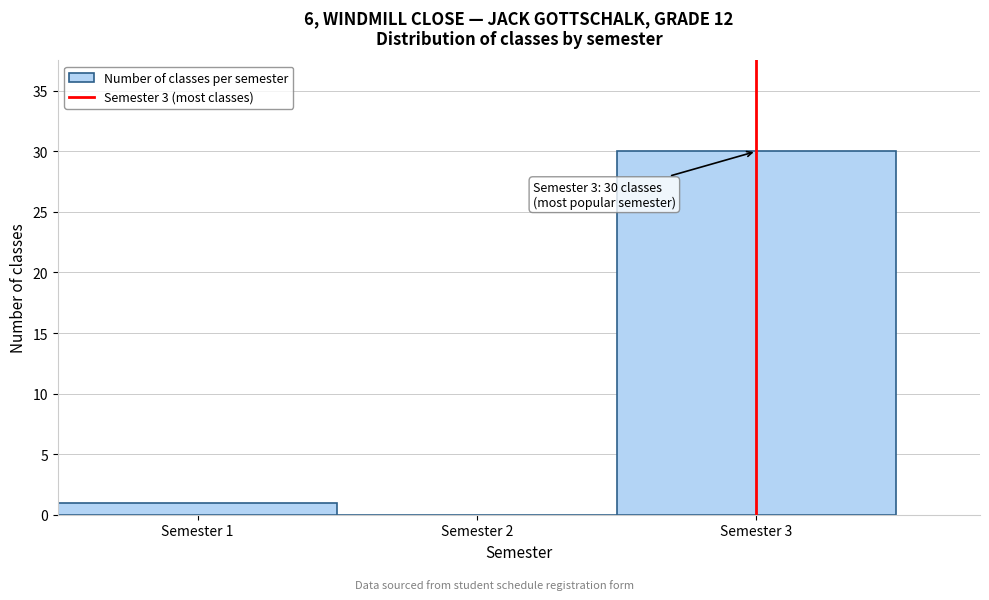

Over which range of the x-axis is the bar tallest?

2.5 to 3.5